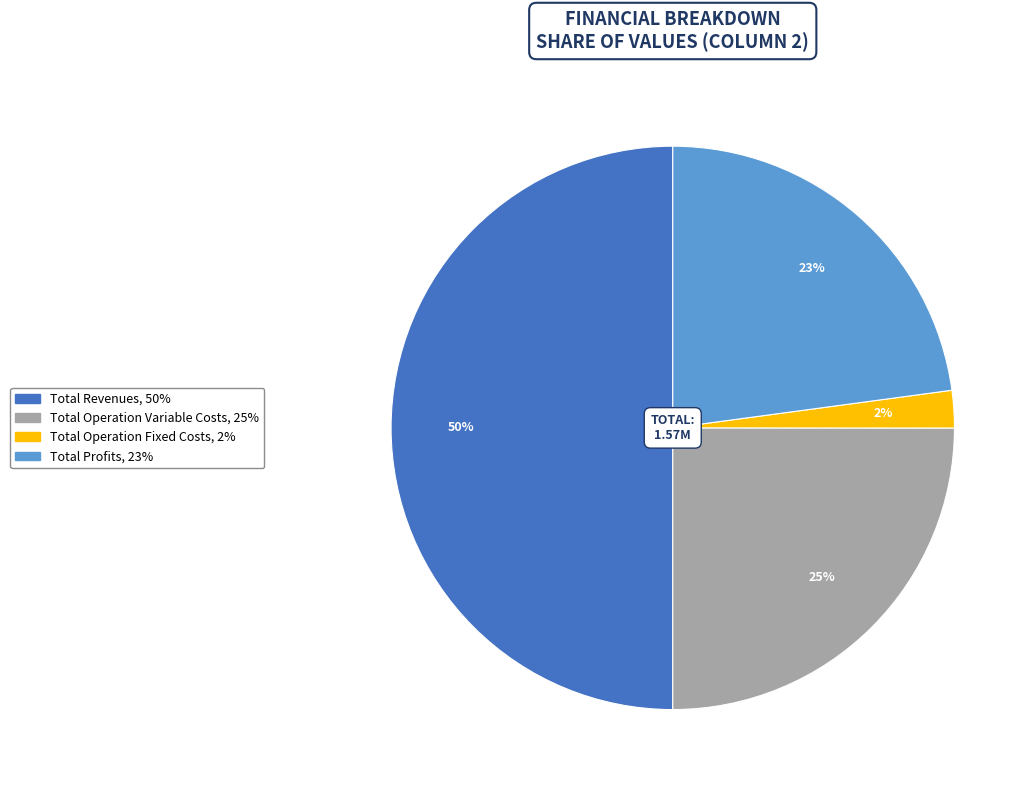

To the nearest percent, what is the difference between the largest and smallest slice percentages?

48%